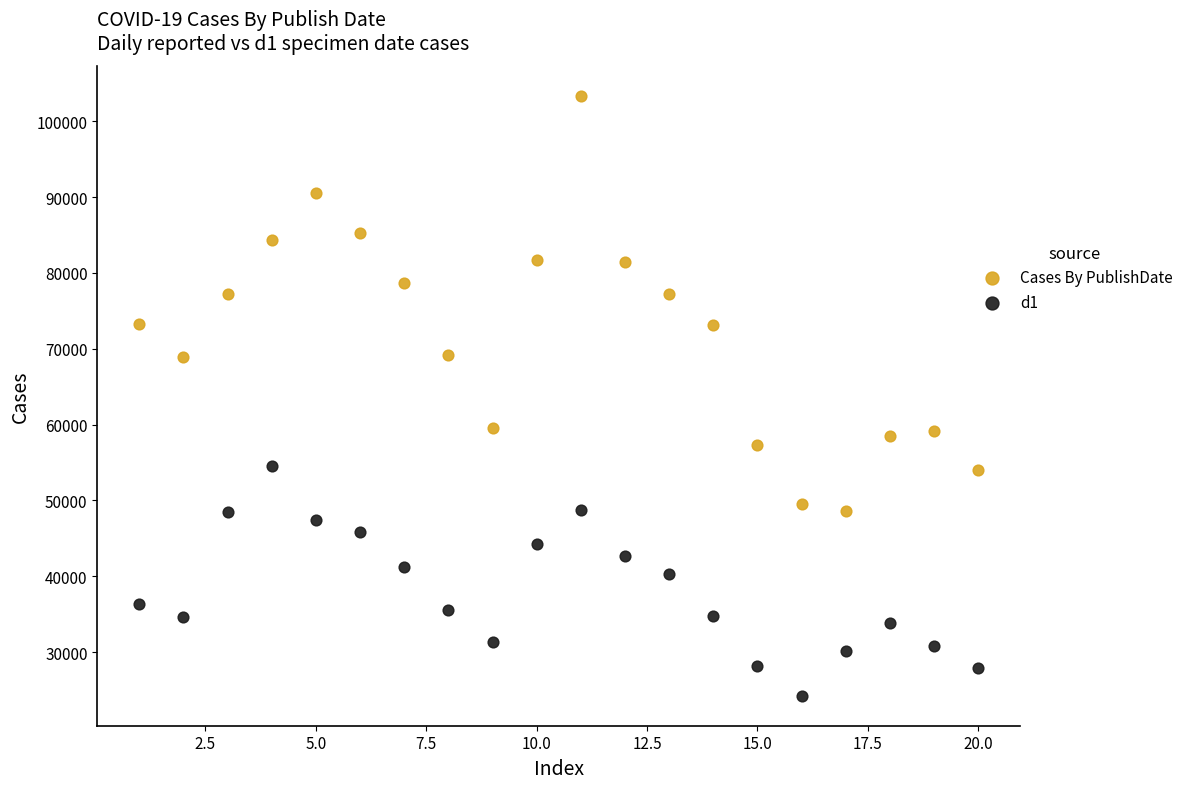

Across all data points, what is the range of Y values (max minus min)?

79100